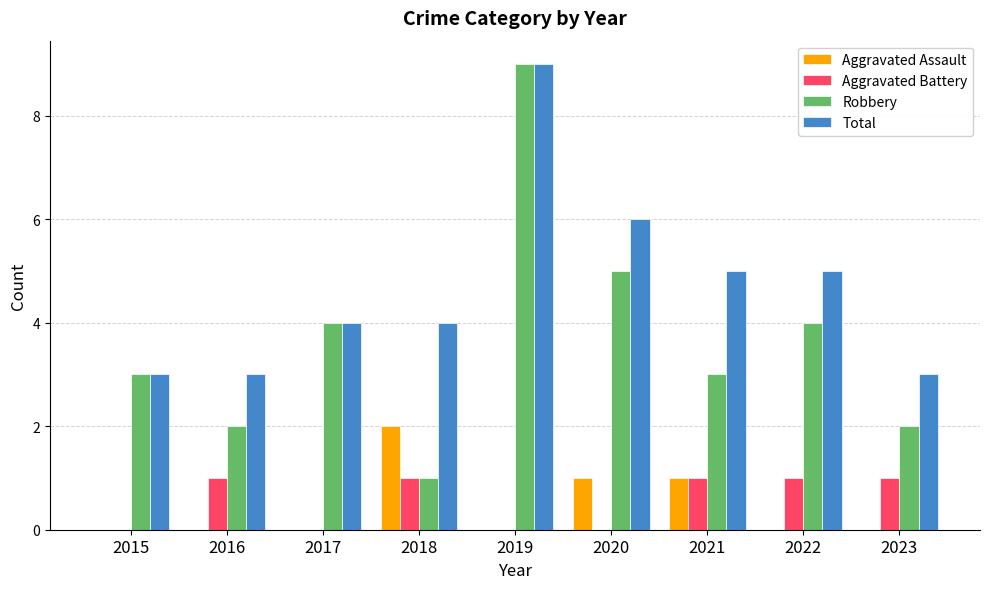

Is the value of Aggravated Assault at 2018 greater than the value of Total at 2021?

No